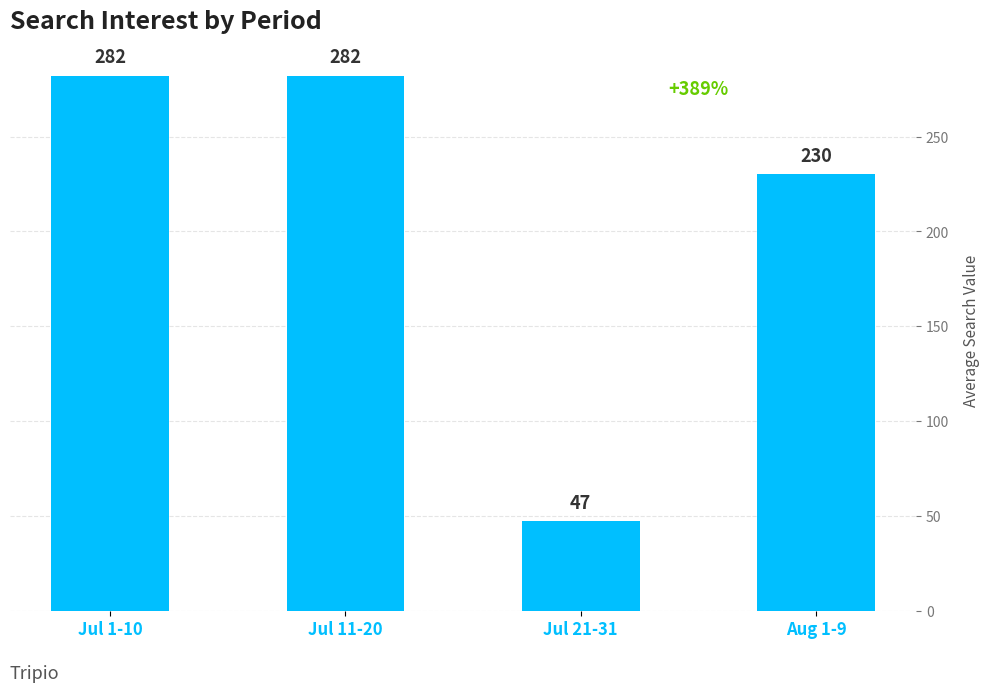

What is the sum of the values at Jul 21-31 and Jul 1-10?

329